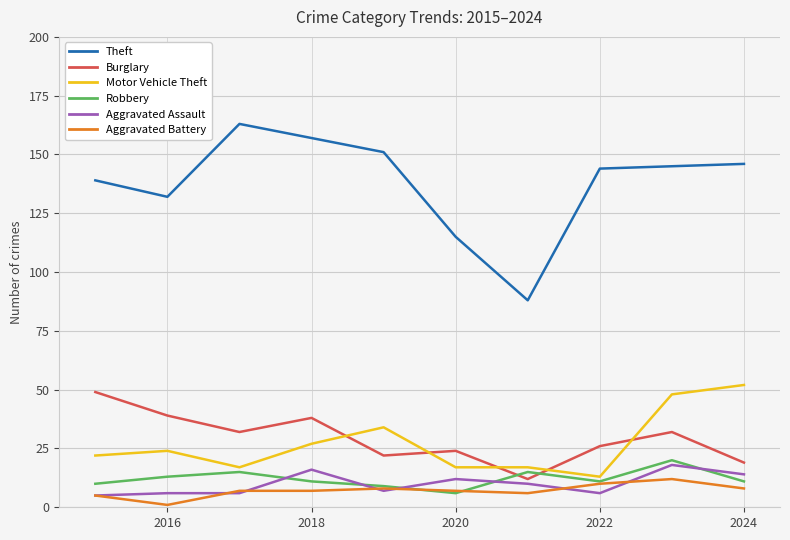

Reading left to right, what are all the values shown in this chart?

Theft: 139	132	163	157	151	115	88	144	145	146
Burglary: 49	39	32	38	22	24	12	26	32	19
Motor Vehicle Theft: 22	24	17	27	34	17	17	13	48	52
Robbery: 10	13	15	11	9	6	15	11	20	11
Aggravated Assault: 5	6	6	16	7	12	10	6	18	14
Aggravated Battery: 5	1	7	7	8	7	6	10	12	8